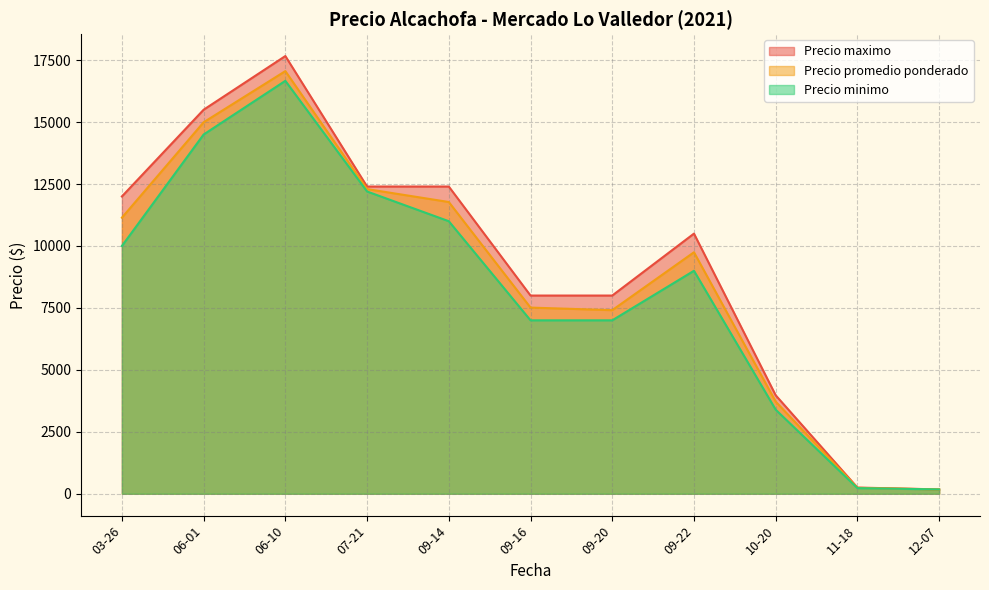

At which category does the chart reach its minimum across all series?

2021-12-07